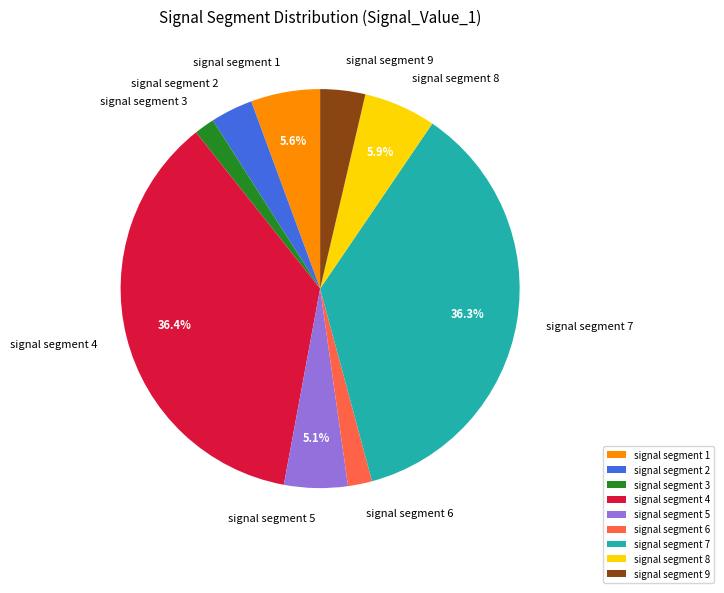

To the nearest percent, what is the combined percentage of signal segment 4 and signal segment 2?

40%